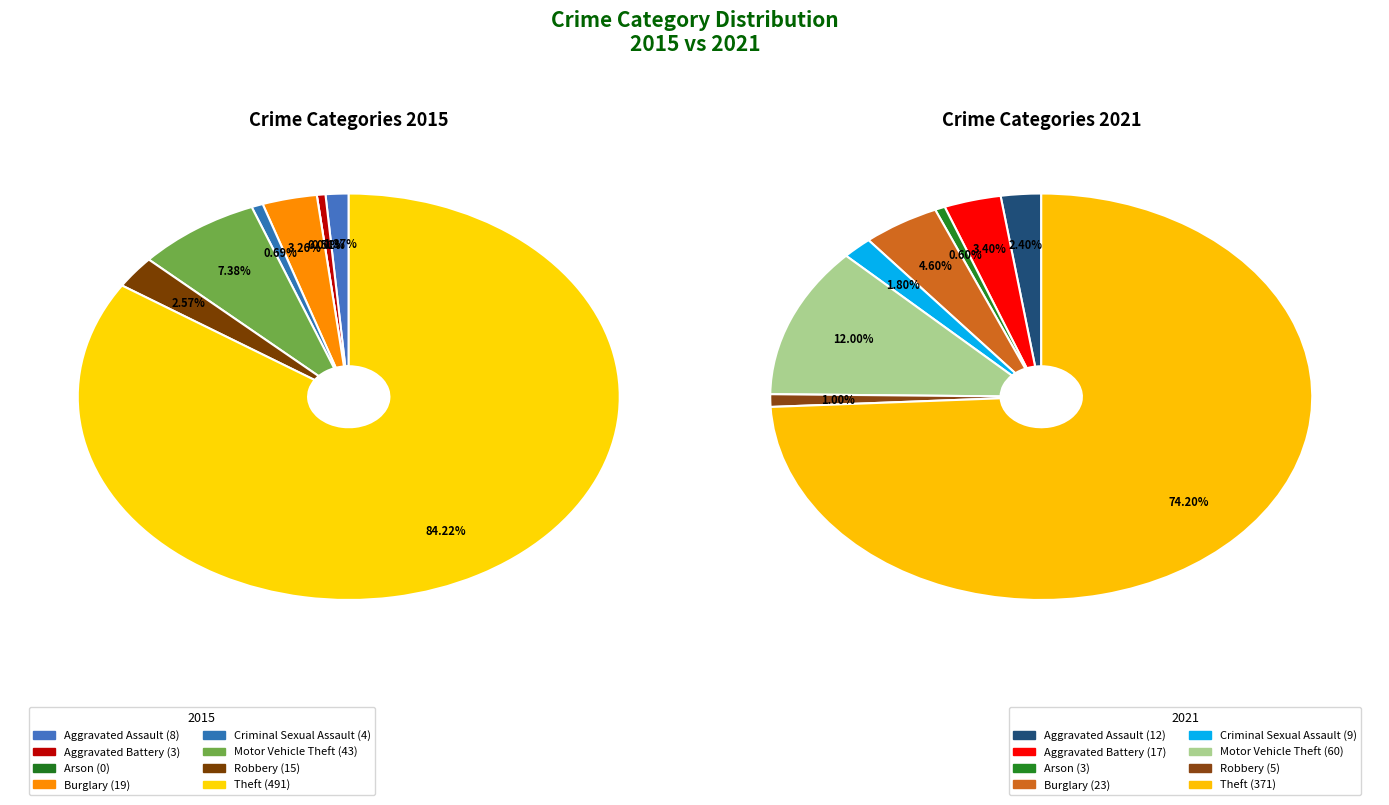

What percentage do 5 and 4 together represent?

8.1%